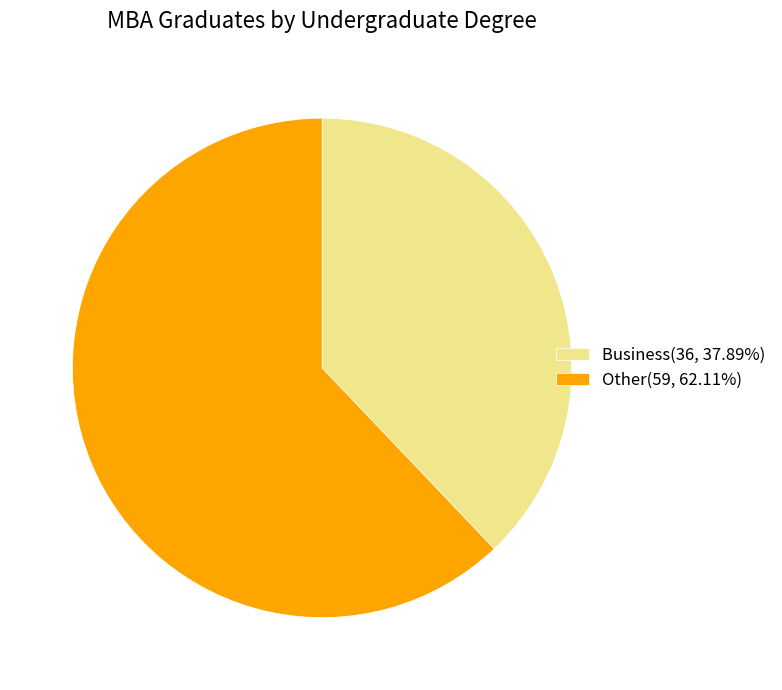

What is the largest slice in the pie chart?

Other